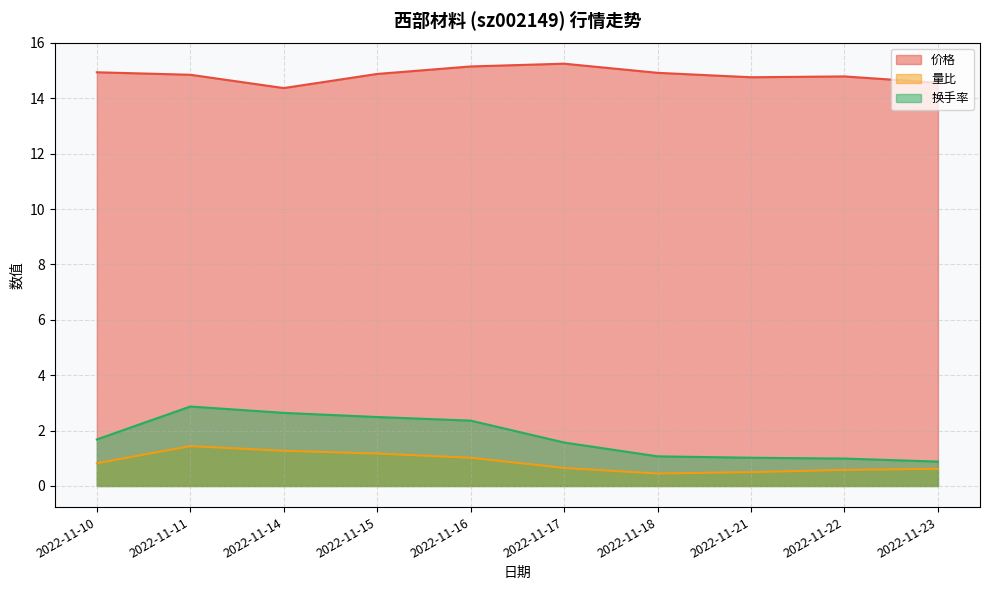

What is the sum of all 换手率 values?

17.6